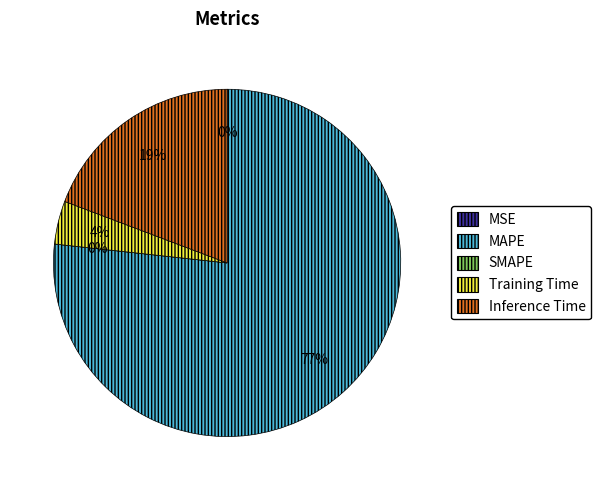

True or false: MAPE accounts for 64% of the total.

False